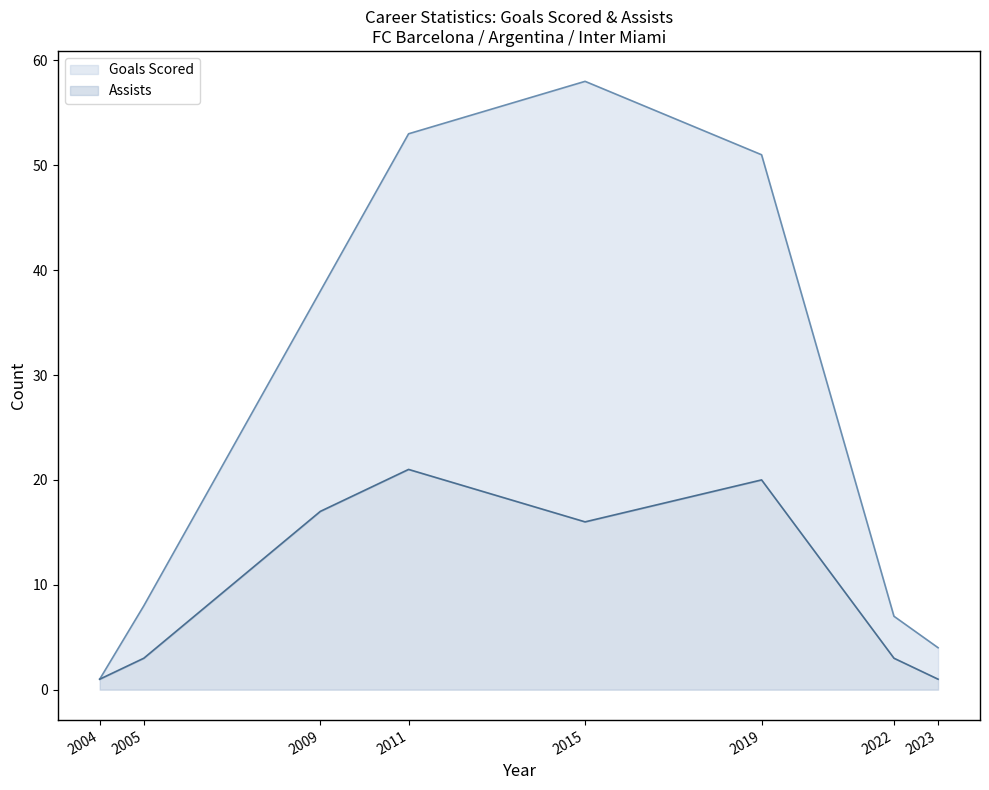

At 2015, list the series in order from largest to smallest.

Goals Scored, Assists